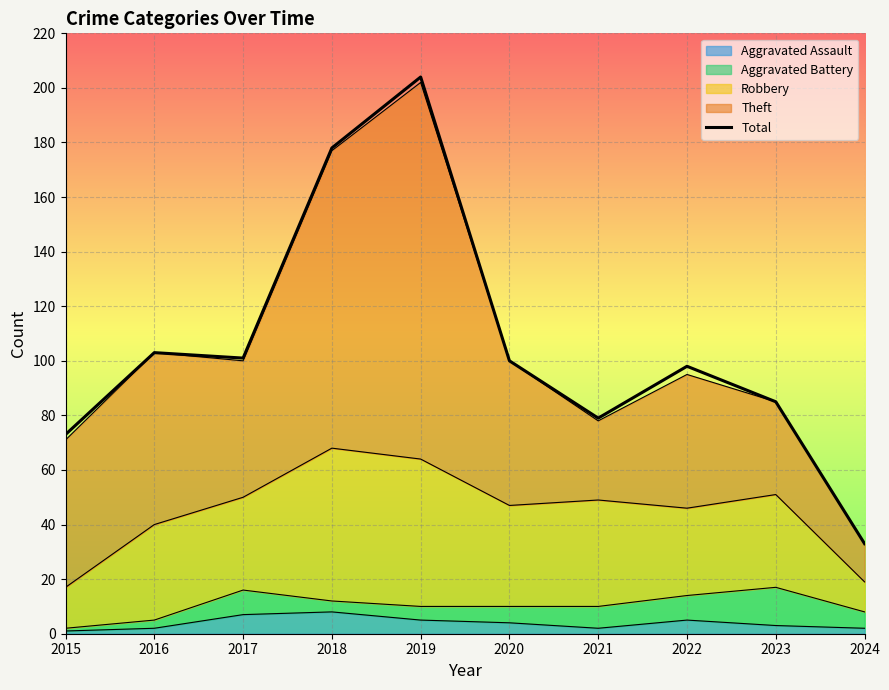

What is the smallest value displayed?

33